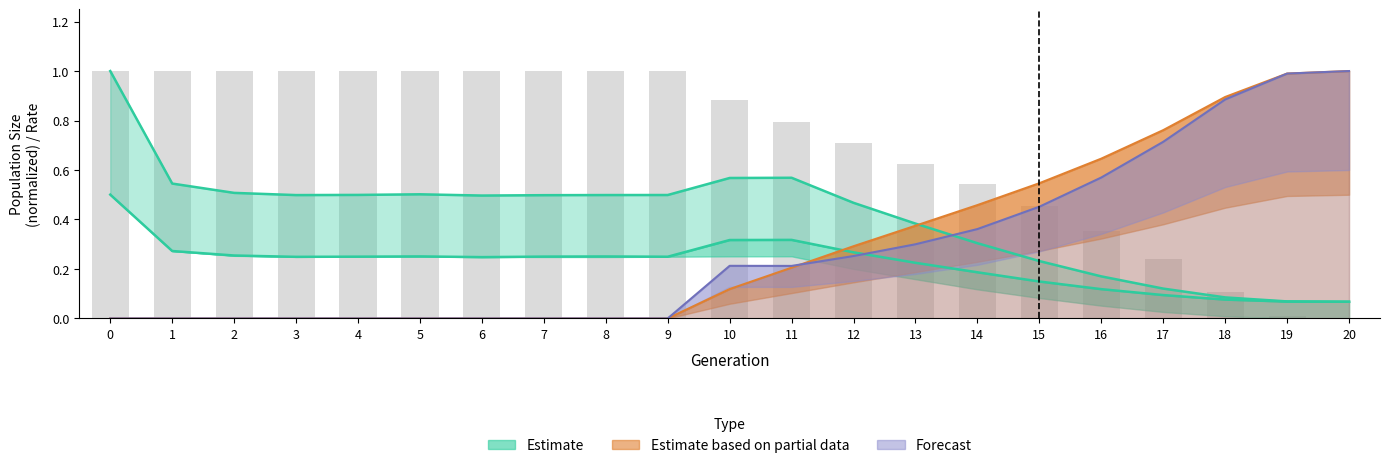

What is the sum of all rate_wt values?

14.7